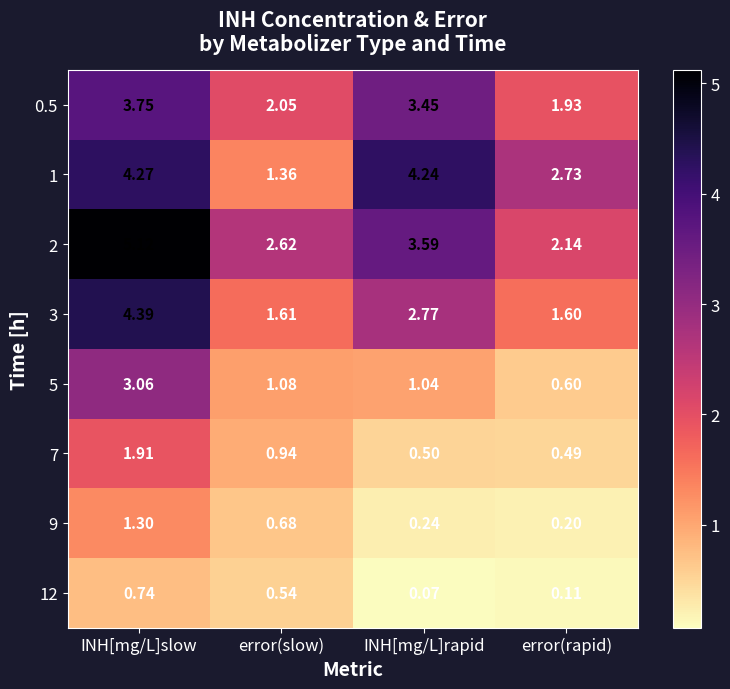

Is the value of 5 at INH[mg/L]slow greater than the value of 9 at error(slow)?

Yes